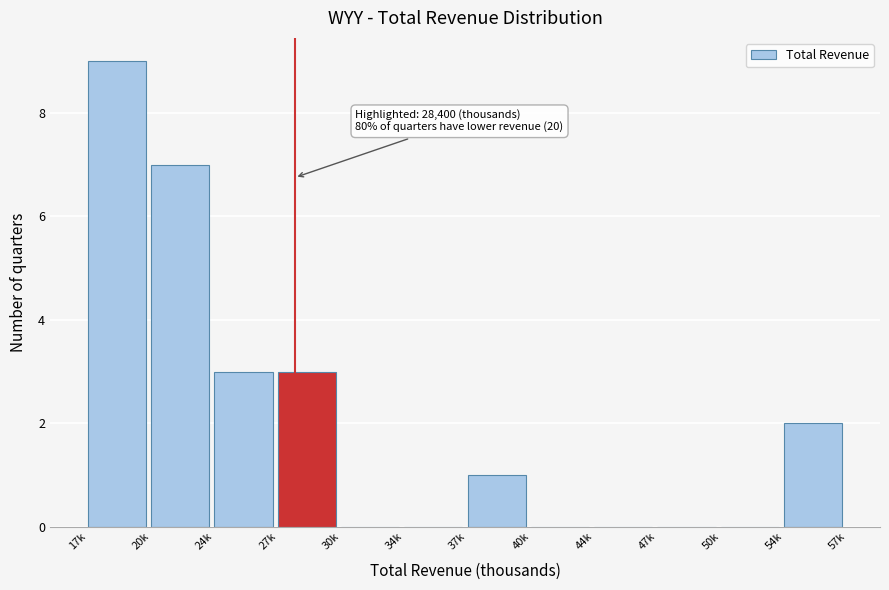

Reading left to right, list all the values displayed in this chart.

17k=9	20k=7	24k=3	27k=3	30k=0	34k=0	37k=1	40k=0	44k=0	47k=0	50k=0	54k=2